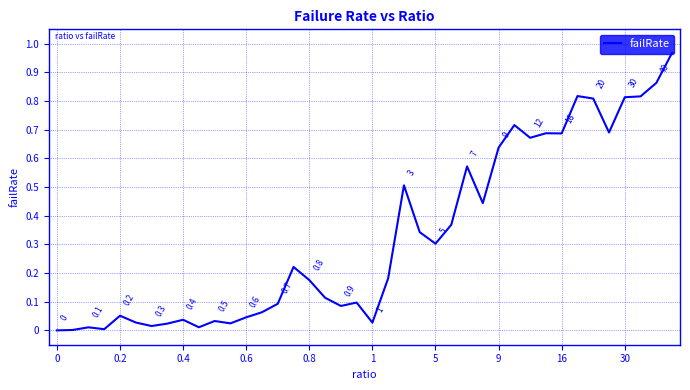

What is the greatest value displayed?

1.0